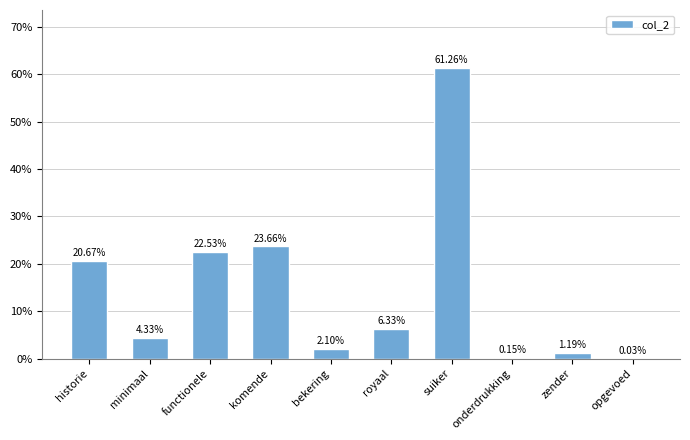

What position from the right is minimaal?

9